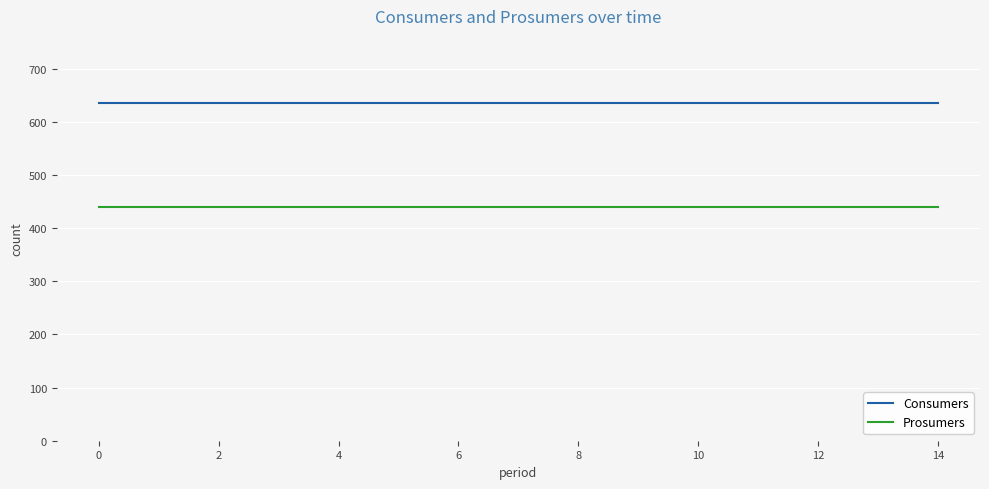

List the series in order of their overall mean, highest first.

Consumers, Prosumers